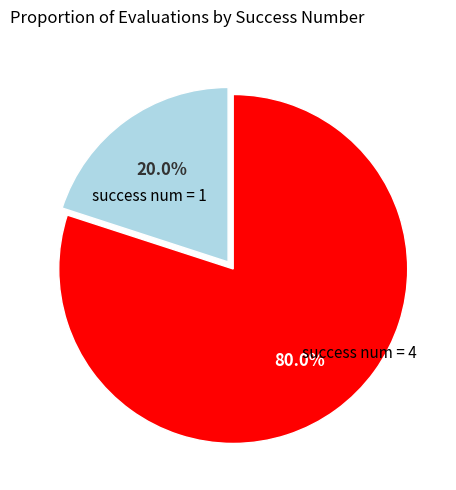

Does any single category account for the majority?

Yes